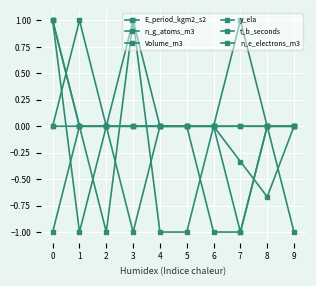

What is the difference between the highest and lowest values at 0?

2.0